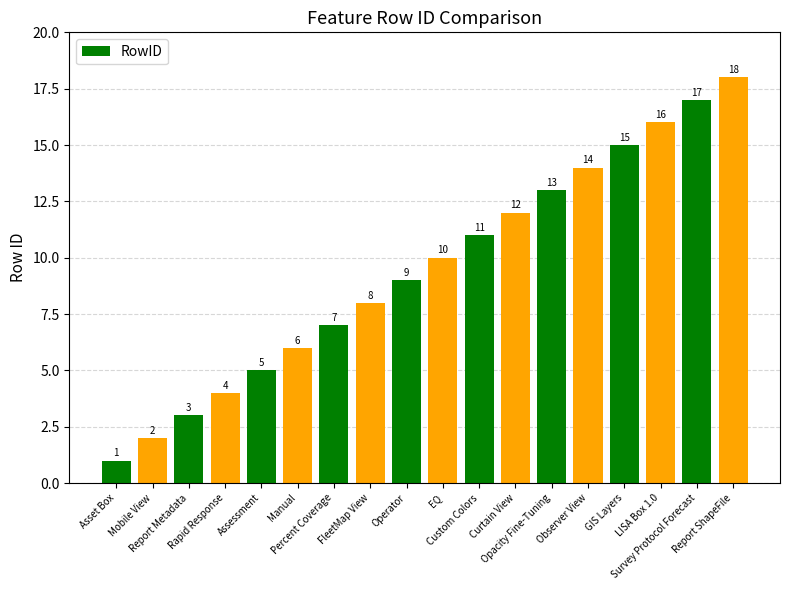

What is the greatest value displayed?

18